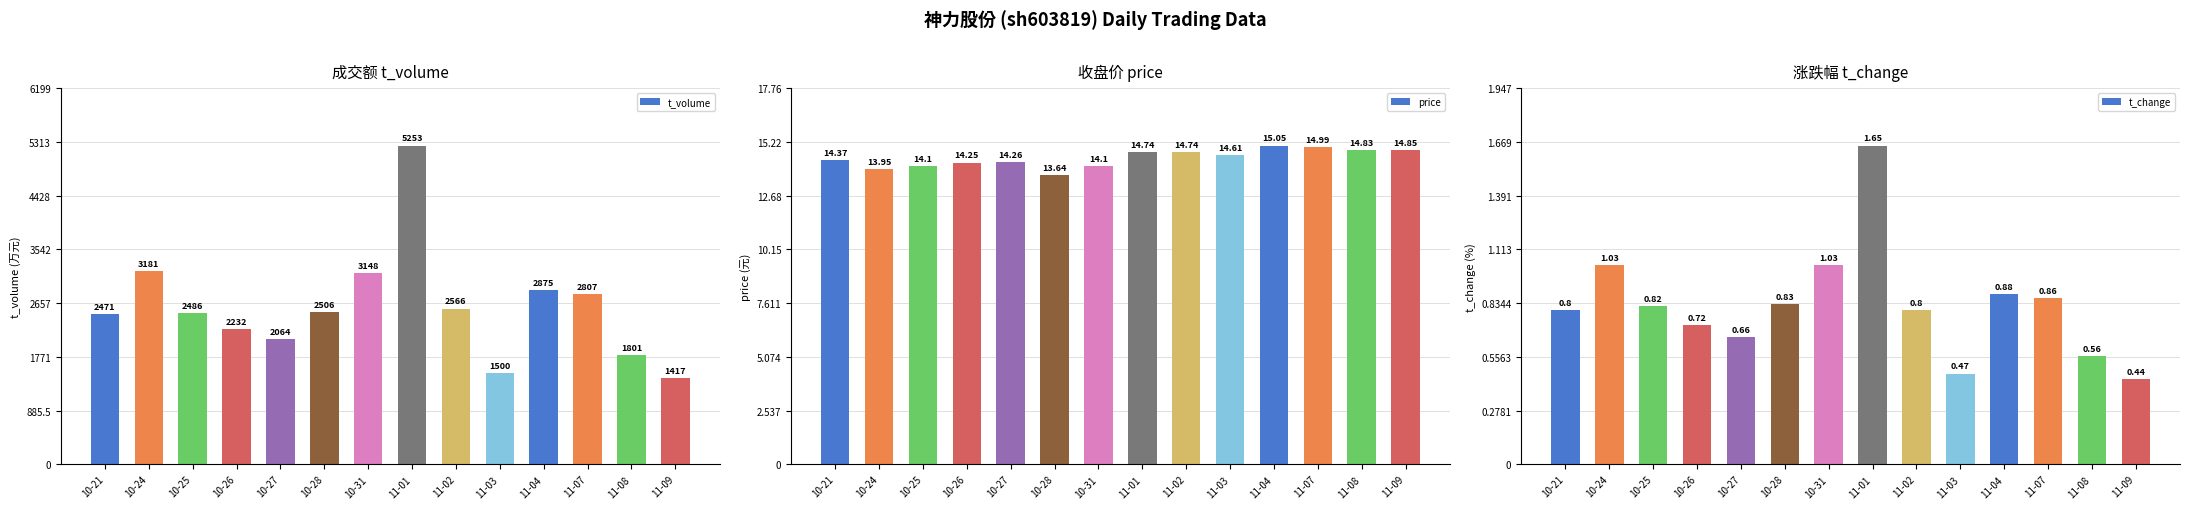

What is the value of the t_change bar at the 3rd from the left?

0.8